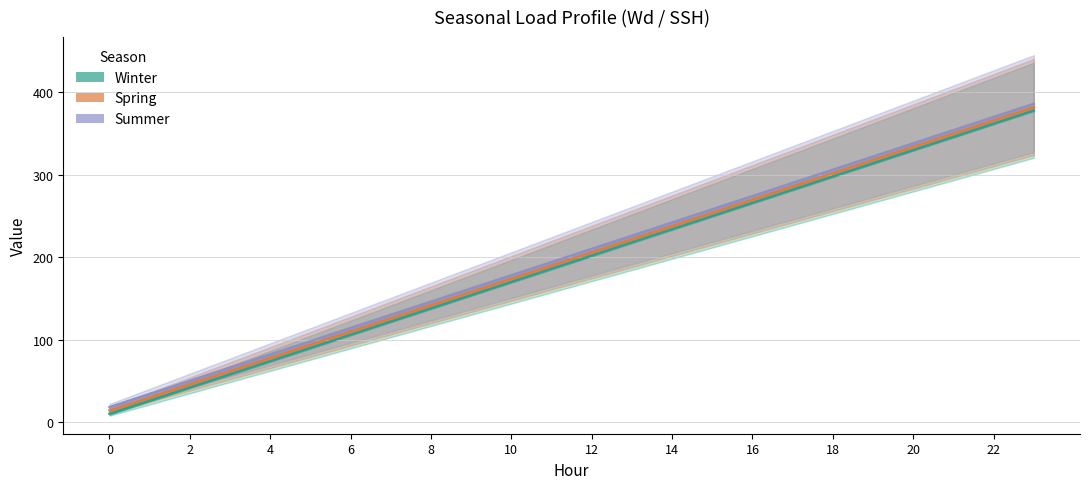

Does the chart have visible grid lines?

Yes